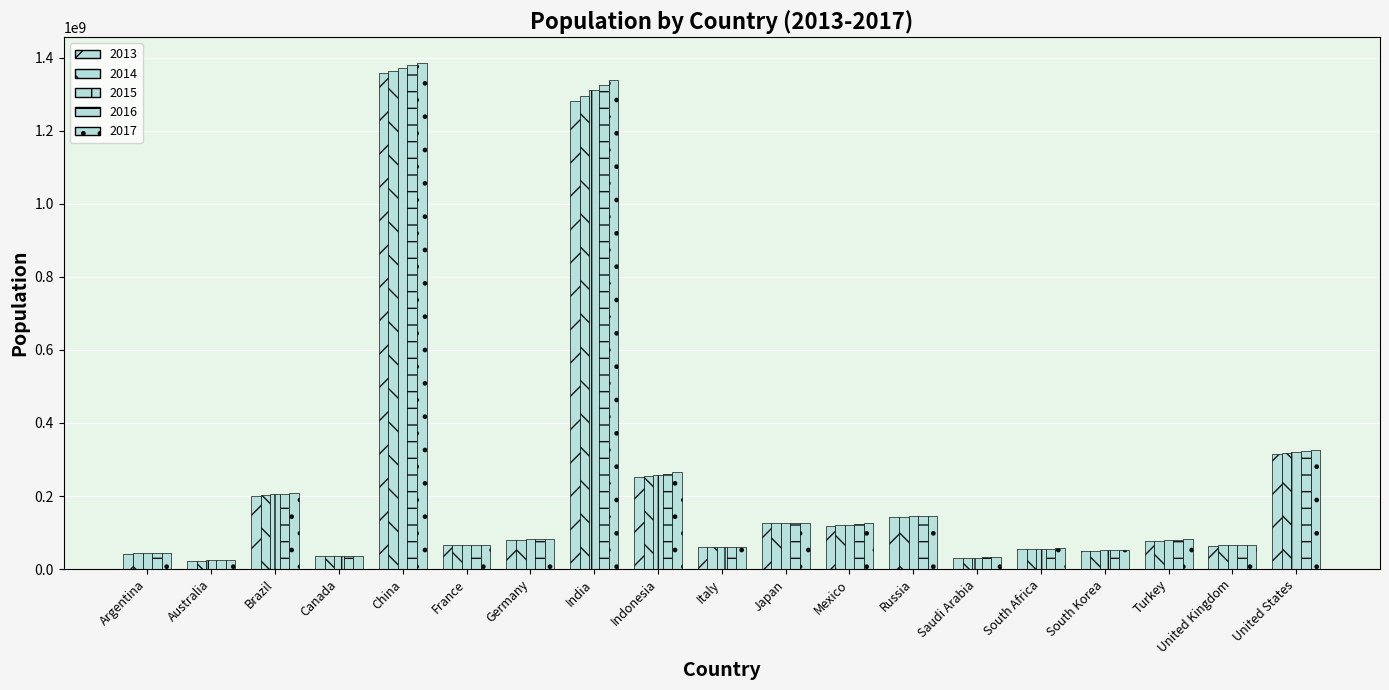

How many bars are there in each group?

5